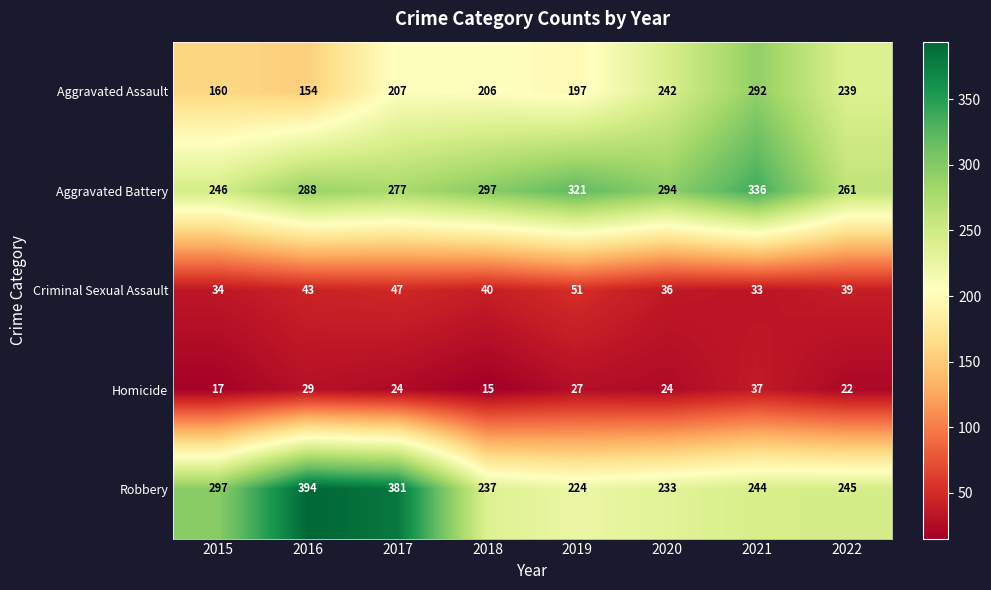

What is the approximate value of Homicide at 2020, to the nearest 10?

20